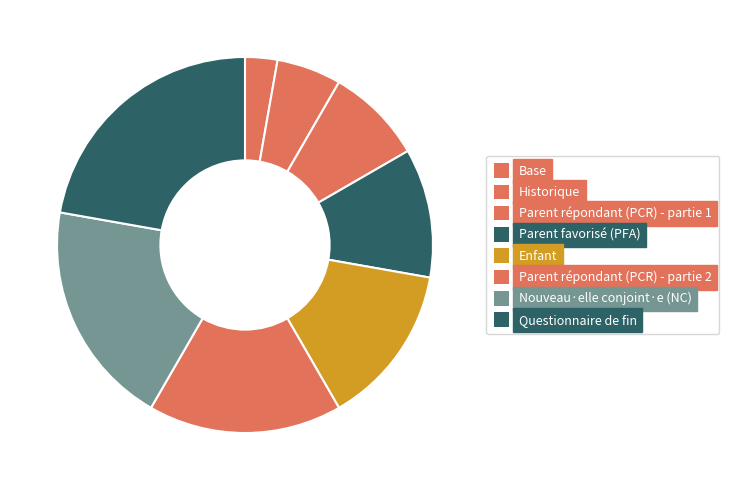

How many segments does this pie chart have?

8